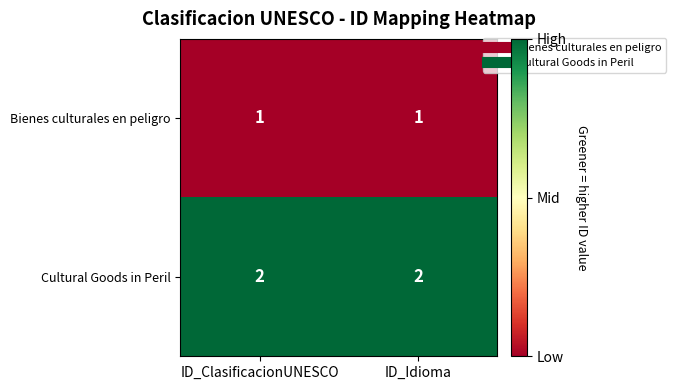

Rank the series at ID_Idioma from highest to lowest value.

Cultural Goods in Peril, Bienes culturales en peligro